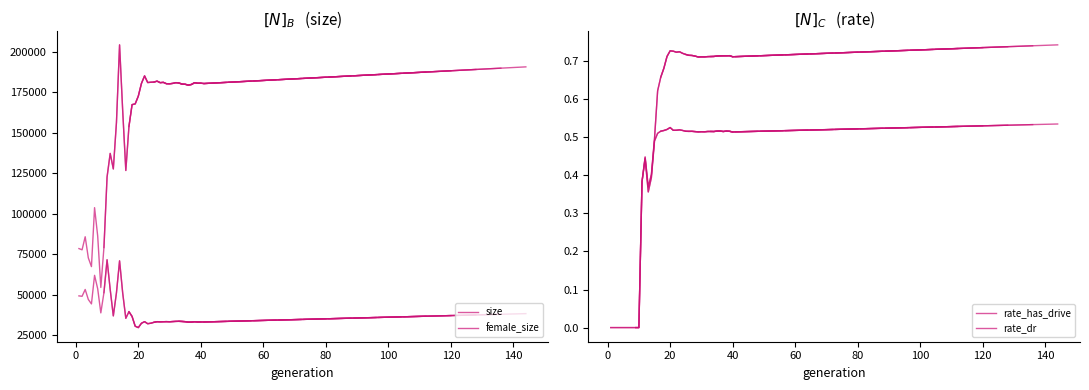

At how many categories does at least one series exceed 60017?

39